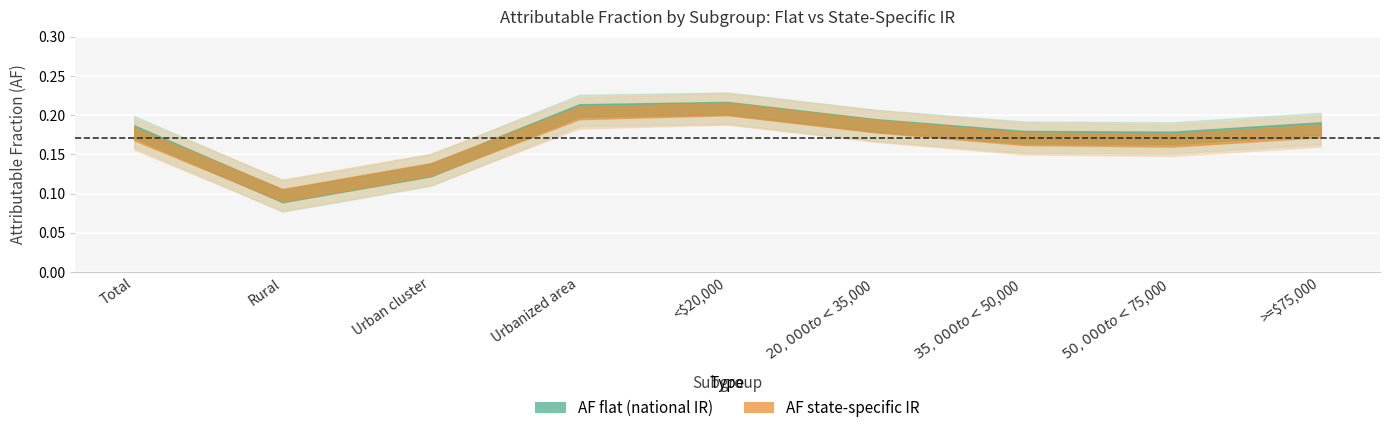

At which label does AF state-specific IR reach its minimum?

Rural